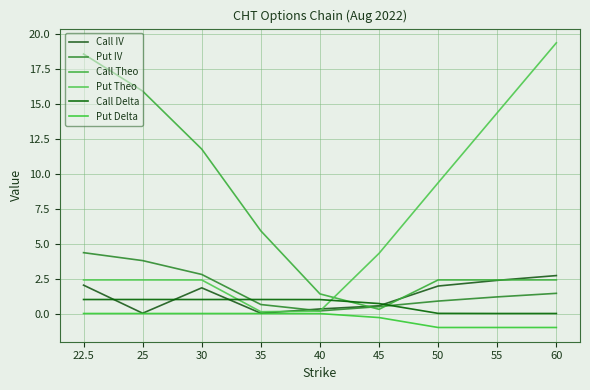

Reading right to left, transcribe all the data shown in this chart.

Call IV: 2.7	2.4	2.0	0.6	0.3	0.0	1.8	0.0	2.0
Put IV: 1.4	1.2	0.9	0.5	0.2	0.6	2.8	3.8	4.3
Call Theo: 2.4	2.4	2.4	0.3	1.4	5.9	11.8	15.9	18.6
Put Theo: 19.4	14.4	9.3	4.3	0.2	0.1	2.4	2.4	2.4
Call Delta: 0.0	0.0	0.0	0.7	1.0	1.0	1.0	1.0	1.0
Put Delta: -1.0	-1.0	-1.0	-0.3	-0.0	-0.0	-0.0	0.0	0.0